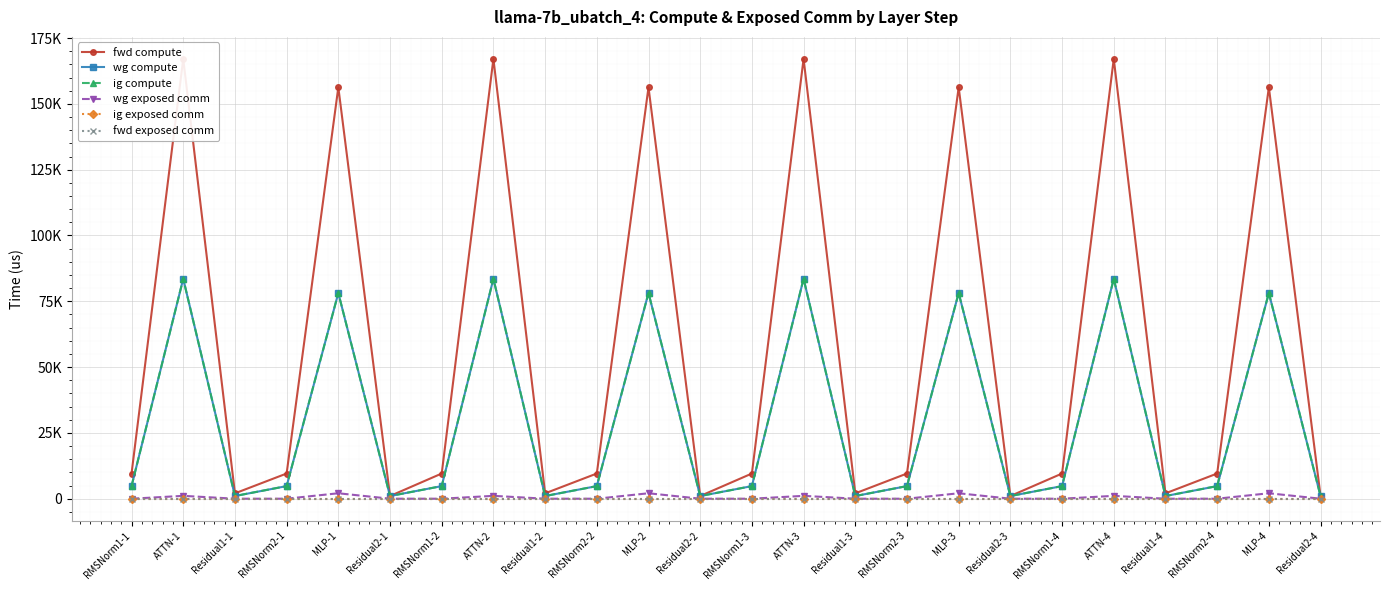

What is the total value across all series at RMSNorm2-1?

19139.7